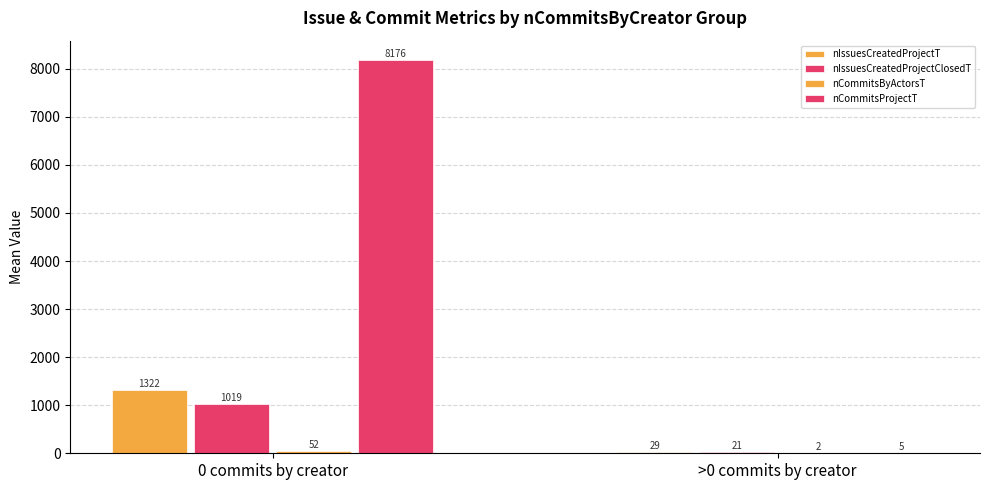

How many distinct data groups are displayed?

4